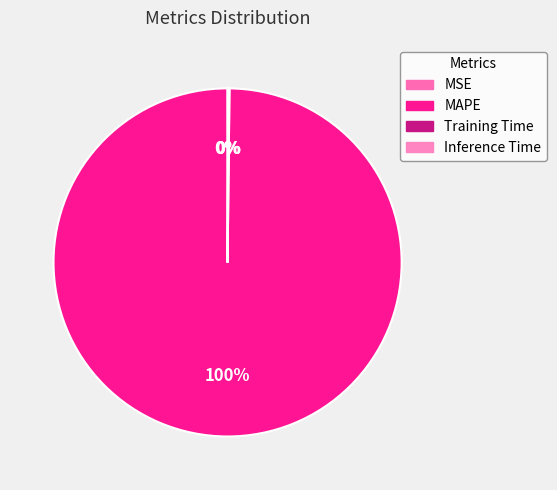

The MAPE slice represents 87% of the pie. True or false?

False